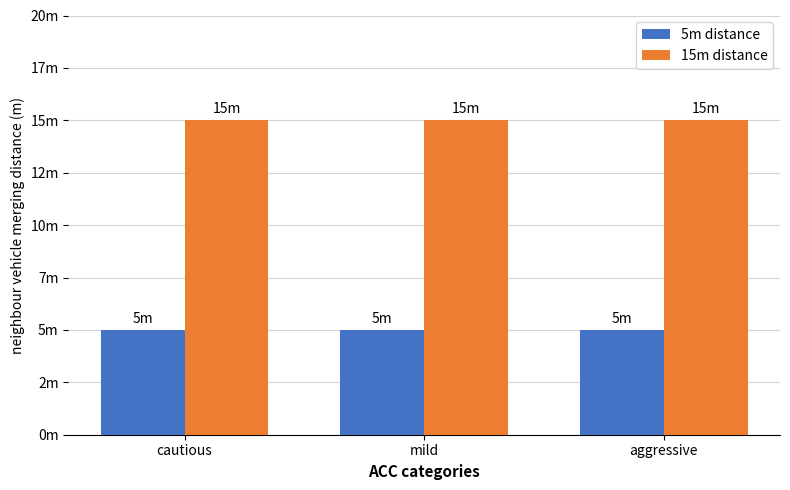

What are all the series names shown in the legend?

5m distance, 15m distance